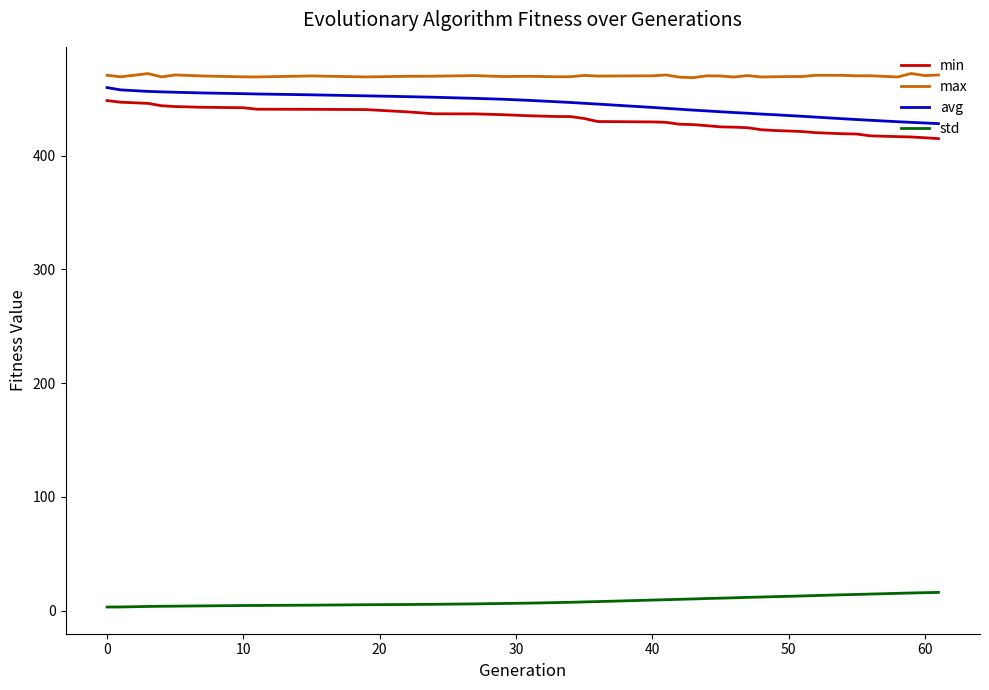

What is the minimum value for avg?

428.1